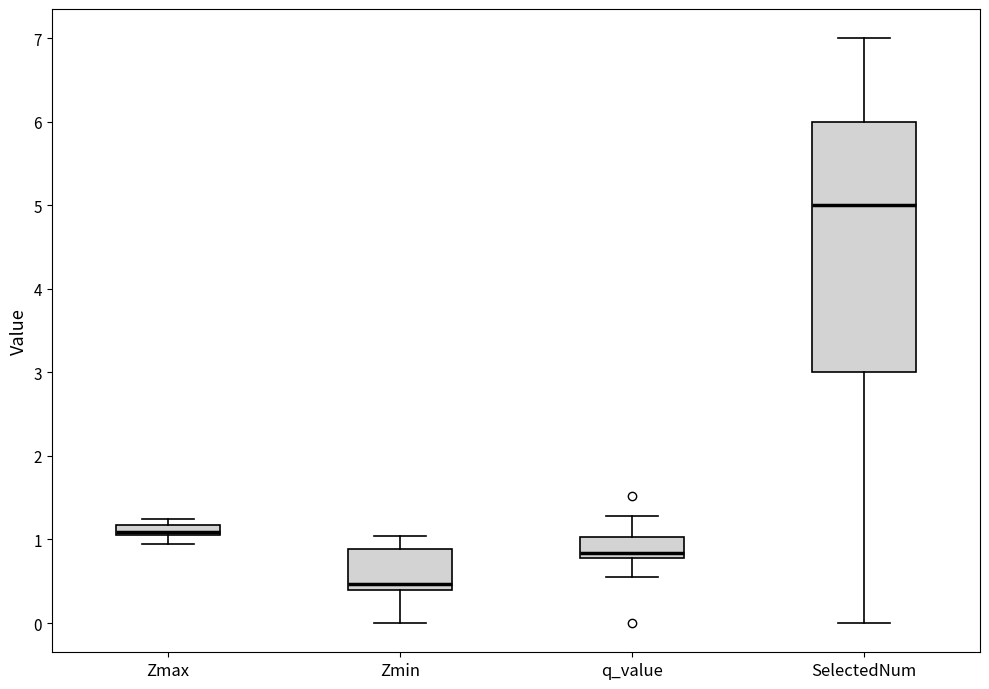

Where is the upper edge of the box for Zmax on the y-axis? The values are not printed on the chart, so give them approximately, as read against the axis.

1.2